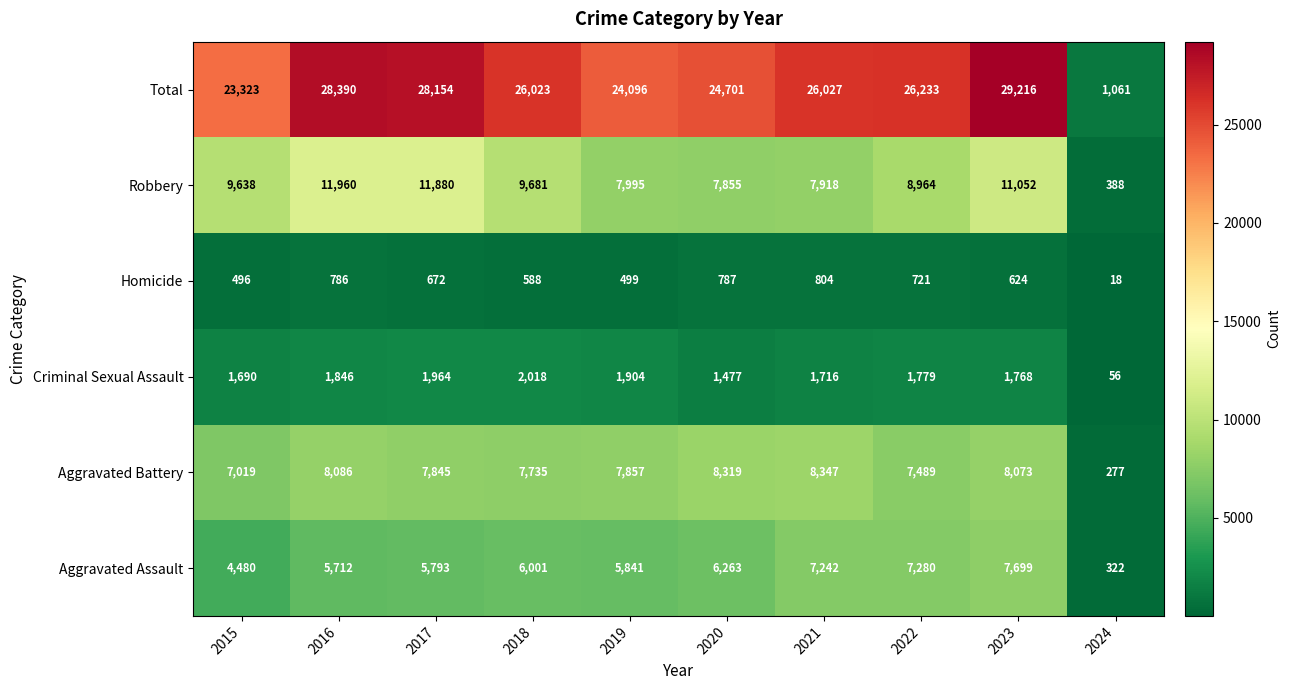

At which category is the sum across all series the highest?

2023